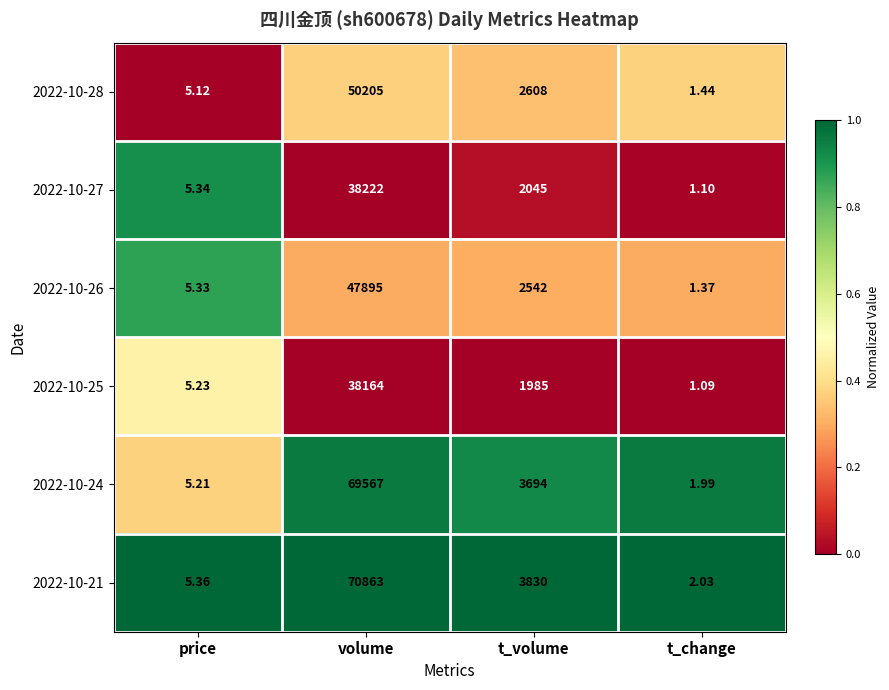

At which label is 2022-10-26 closest to 23948?

t_volume